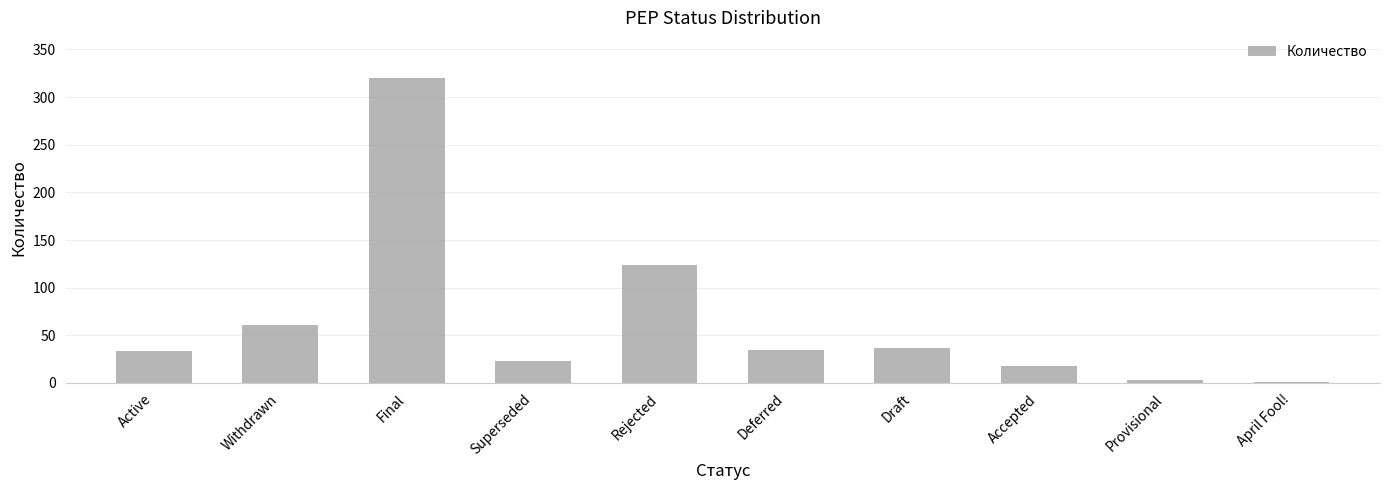

Reading left to right, list all the values displayed in this chart.

33	61	320	23	124	35	37	18	3	1